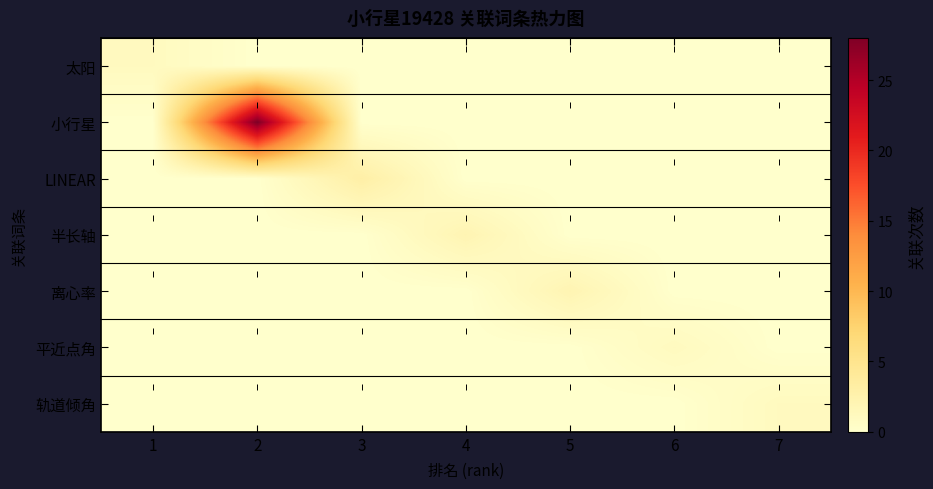

Reading right to left, extract all data points from this chart.

太阳: 7=0	6=0	5=0	4=0	3=0	2=0	1=1
小行星: 7=0	6=0	5=0	4=0	3=0	2=28	1=0
LINEAR: 7=0	6=0	5=0	4=0	3=3	2=0	1=0
半长轴: 7=0	6=0	5=0	4=2	3=0	2=0	1=0
离心率: 7=0	6=0	5=2	4=0	3=0	2=0	1=0
平近点角: 7=0	6=1	5=0	4=0	3=0	2=0	1=0
轨道倾角: 7=1	6=0	5=0	4=0	3=0	2=0	1=0